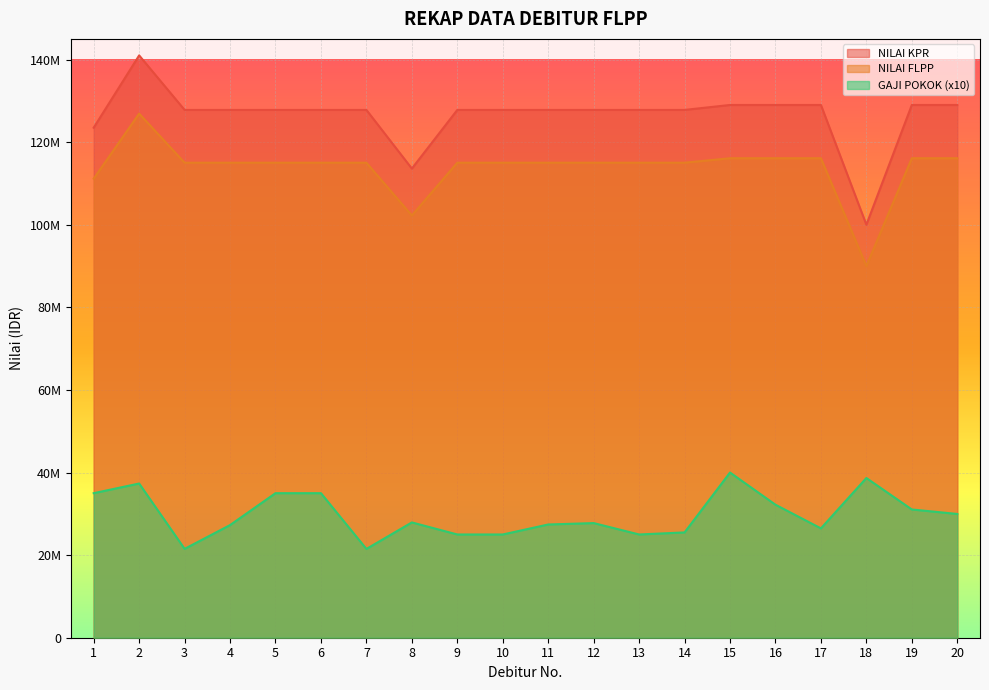

At which label does NILAI FLPP reach its peak?

2